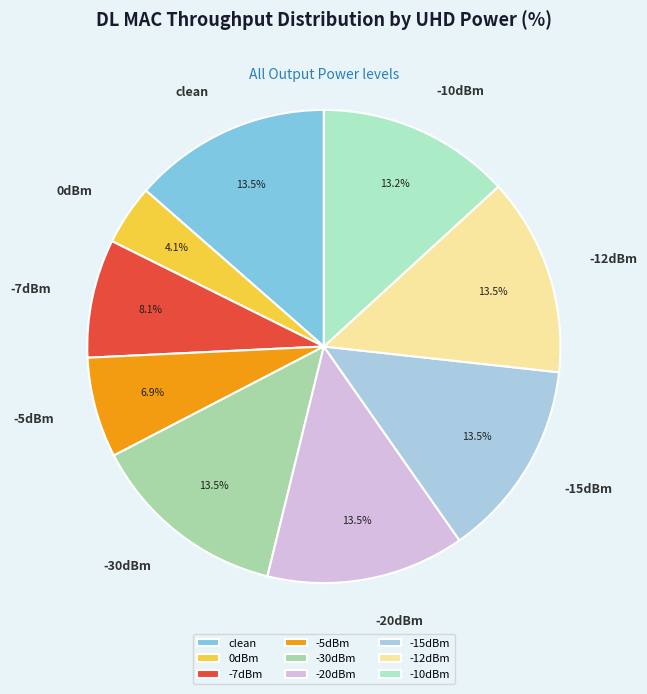

Which slice is the smallest?

0dBm